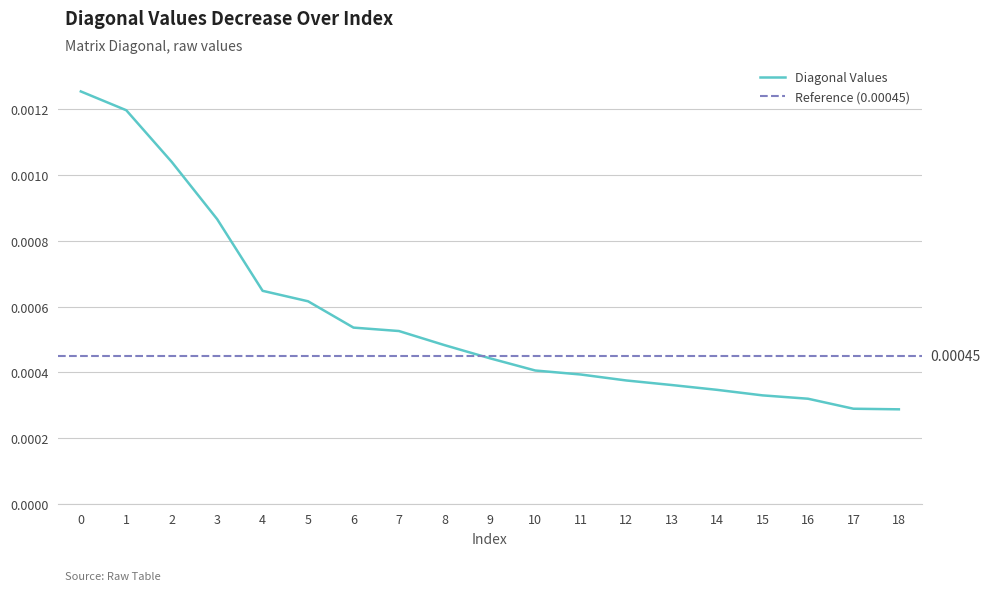

Which has a higher value, 9 or 12?

9